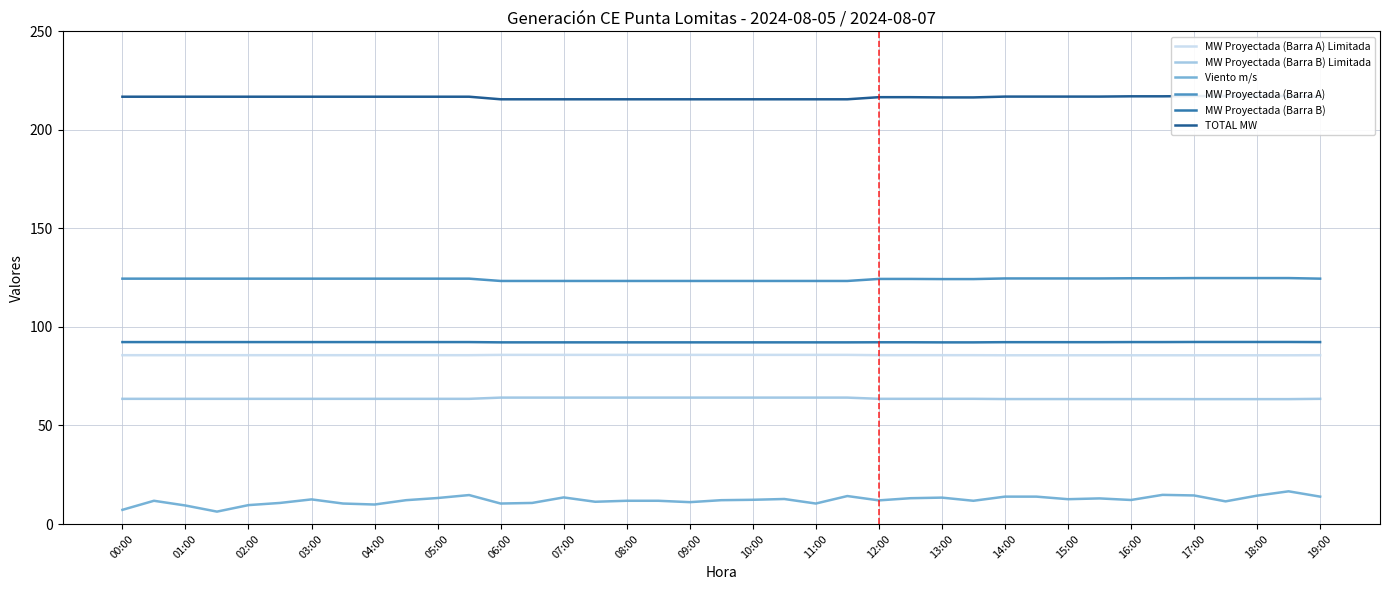

Rank the series by their maximum value, from highest to lowest.

TOTAL MW, MW Proyectada (Barra A), MW Proyectada (Barra B), MW Proyectada (Barra A) Limitada, MW Proyectada (Barra B) Limitada, Viento m/s